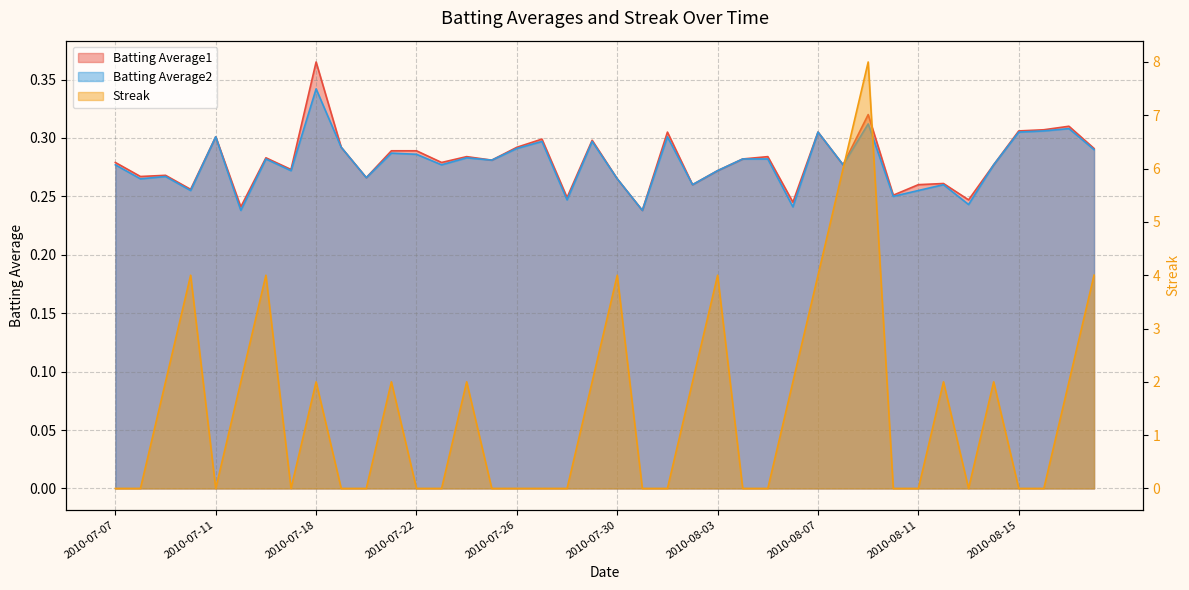

Which label corresponds to the smallest value in the chart?

2010-07-07